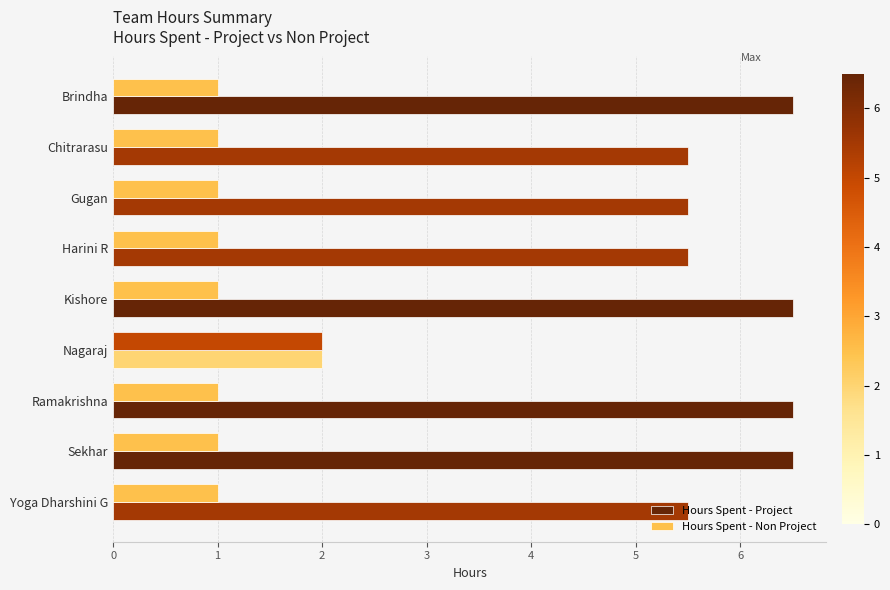

What is the difference between the highest and lowest values at Chitrarasu?

4.5